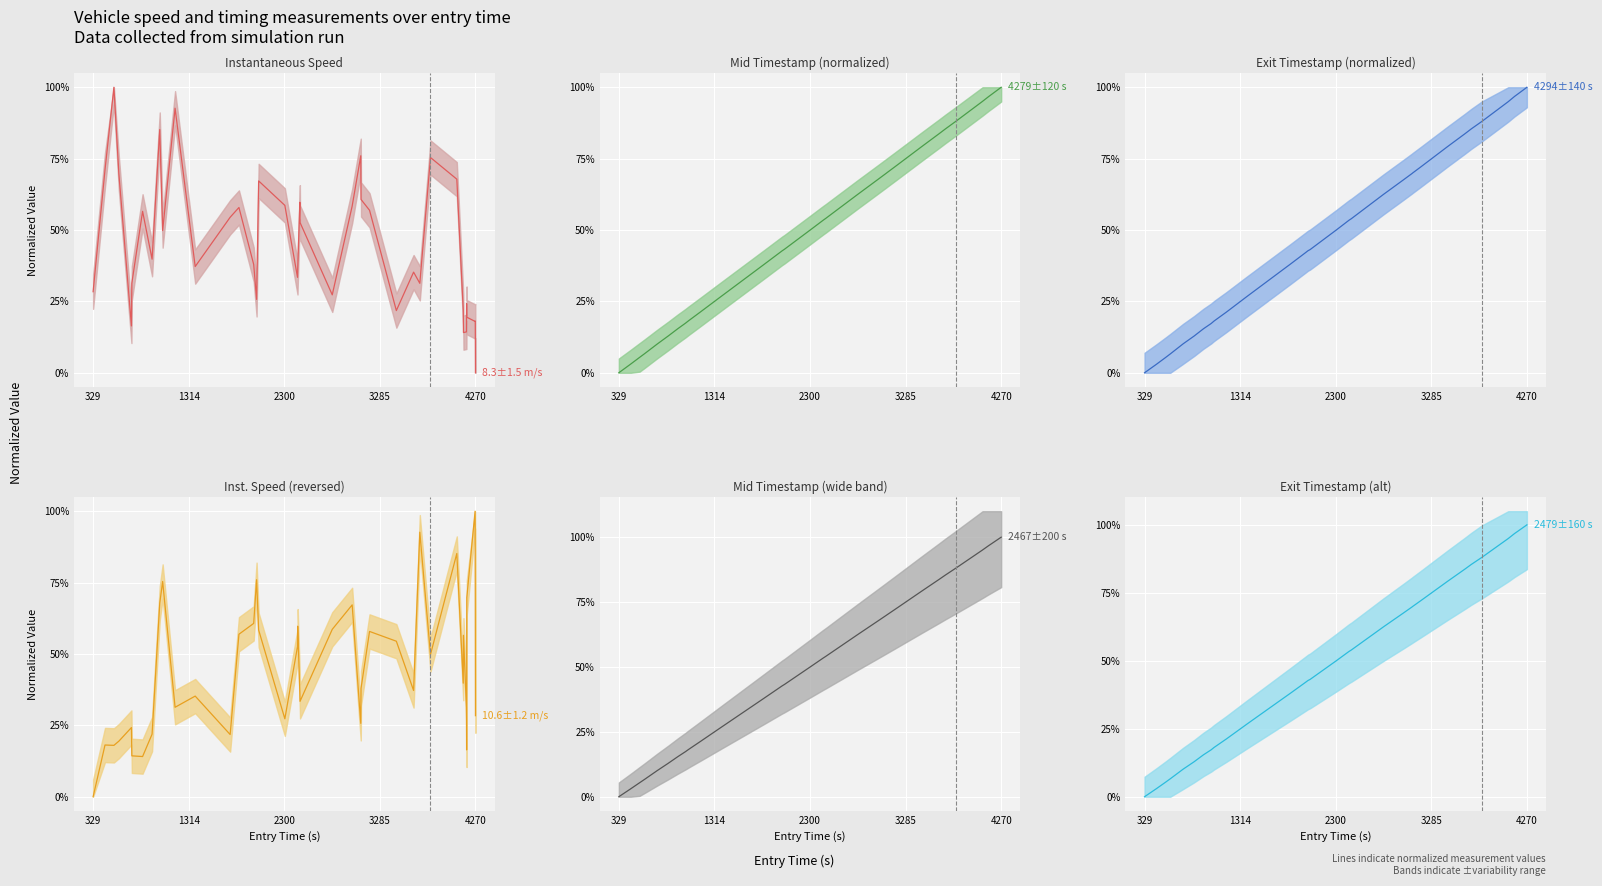

What is the difference between the second highest and second lowest values in the instspeed_line series?

0.8